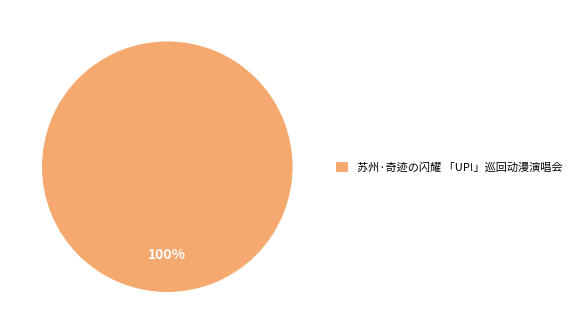

True or false: 苏州·奇迹の闪耀 「UP!」巡回动漫演唱会 accounts for 94% of the total.

False